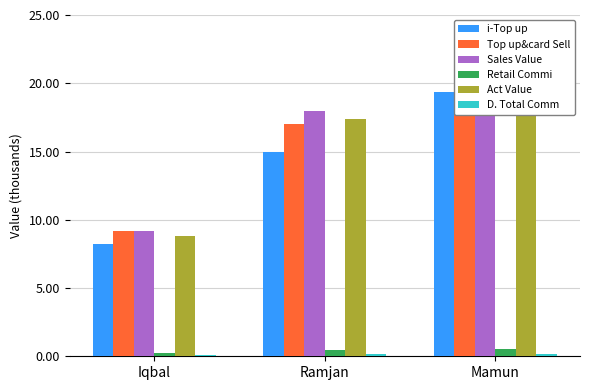

What is the label of the 3rd bar from the right?

Iqbal